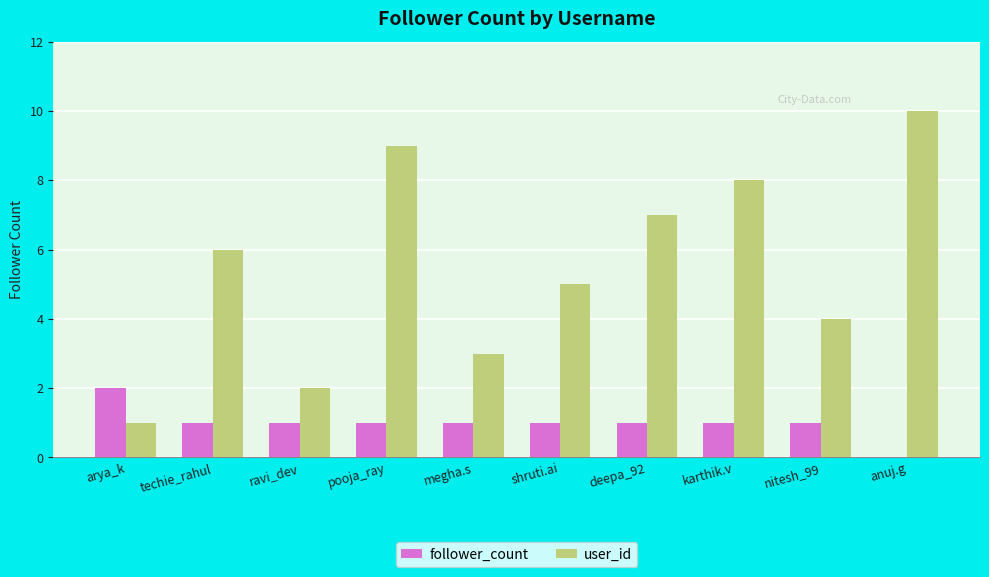

Reading right to left, transcribe all the data shown in this chart.

follower_count: 0	1	1	1	1	1	1	1	1	2
user_id: 10	4	8	7	5	3	9	2	6	1